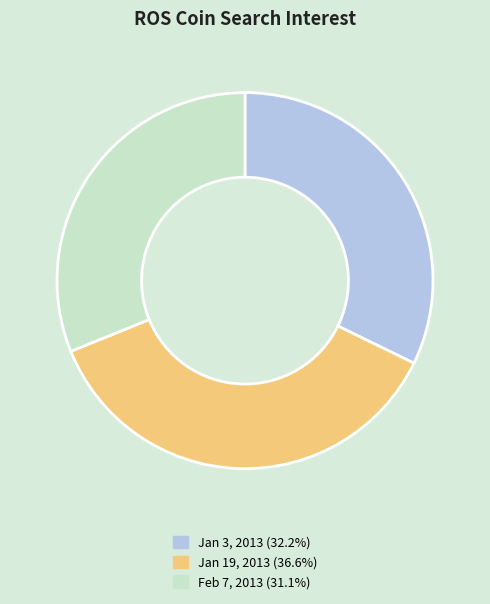

Is there any slice that represents more than half of the pie?

No